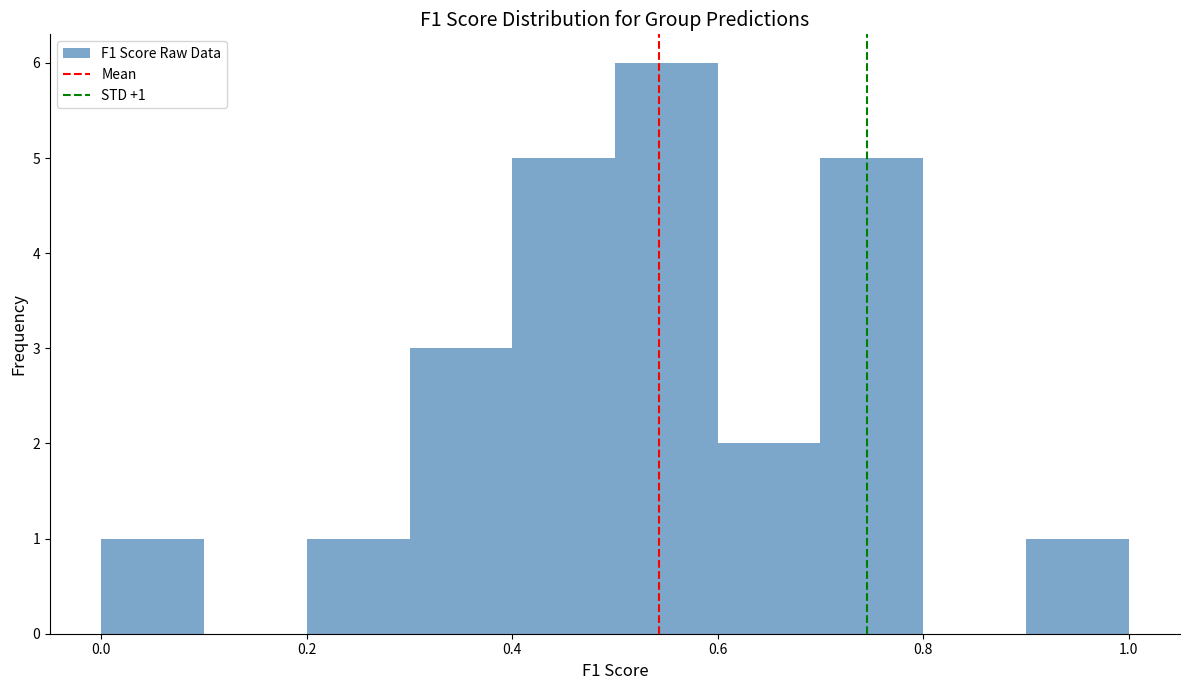

Which range on the x-axis has the tallest bar?

0.5 to 0.6